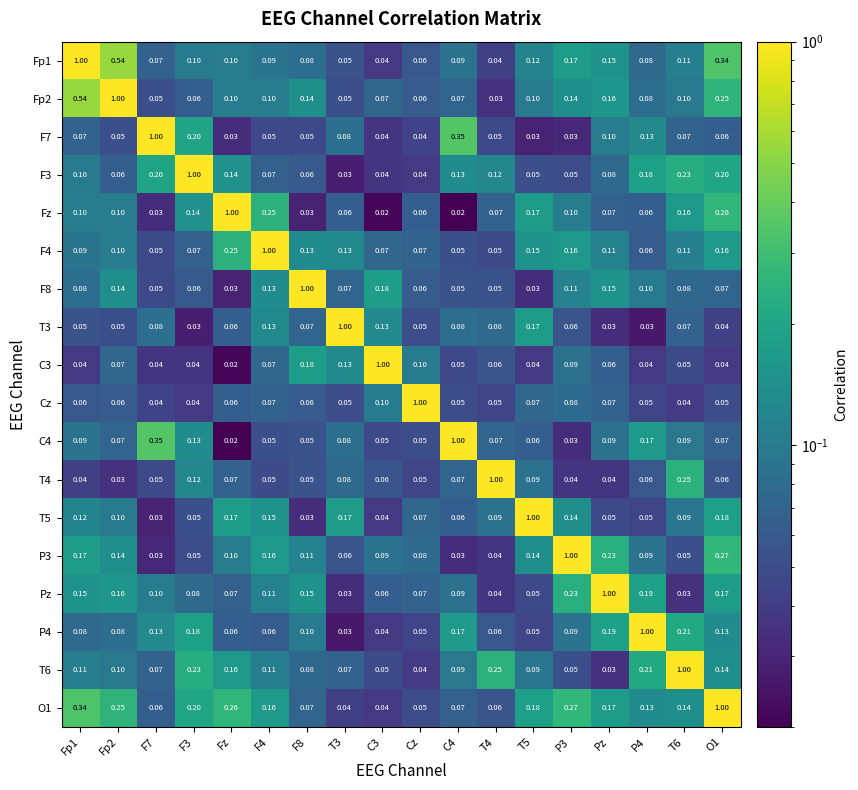

At how many categories does at least one series exceed 0?

18